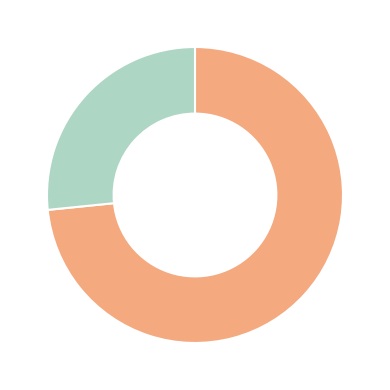

Is there any slice that represents more than half of the pie?

Yes